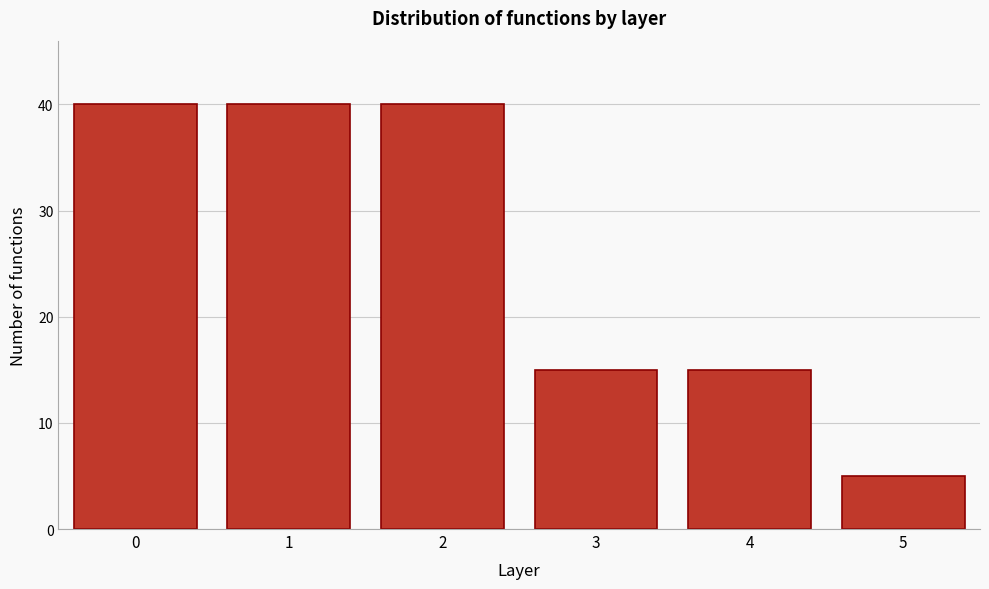

Reading left to right, transcribe all the data shown in this chart.

40	40	40	15	15	5